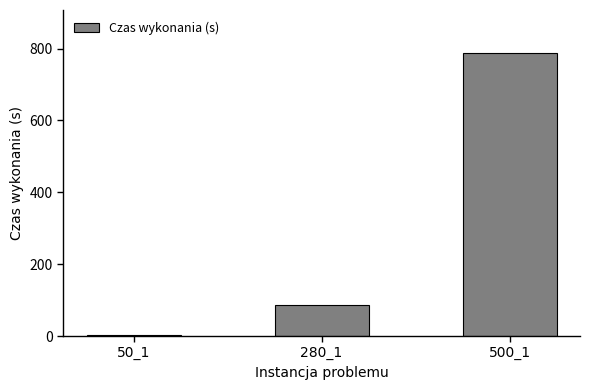

What is the difference between the maximum and minimum values?

786.2